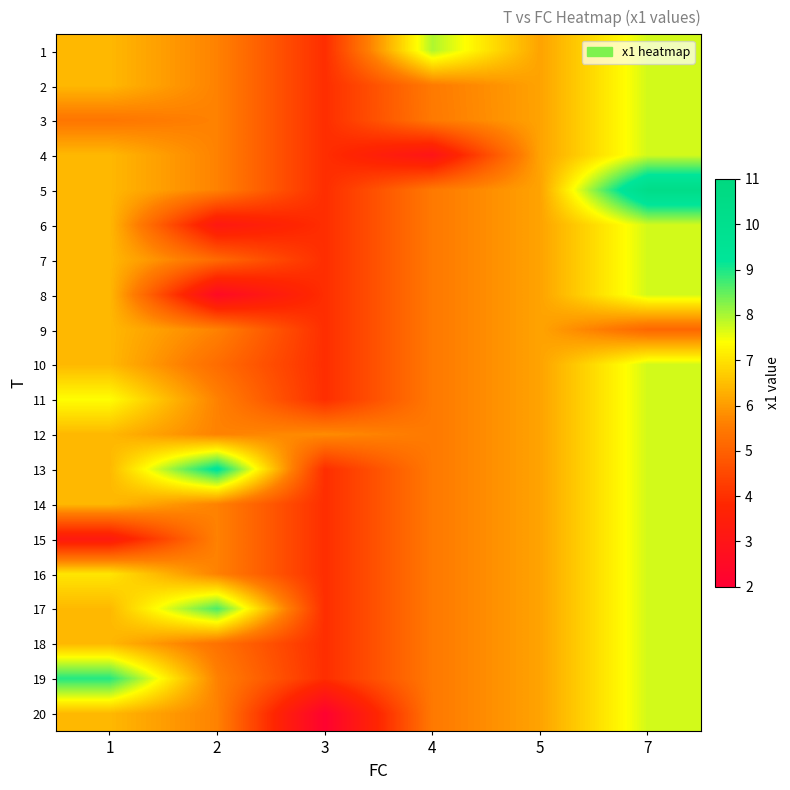

Reading left to right, transcribe all the data shown in this chart.

1: 1=6.4	2=5.6	3=4.0	4=8.0	5=6.1	7=7.7
2: 1=6.4	2=5.6	3=4.0	4=5.5	5=6.1	7=7.7
3: 1=5.4	2=5.6	3=4.0	4=5.5	5=6.1	7=7.7
4: 1=6.4	2=5.6	3=4.0	4=3.0	5=6.1	7=7.7
5: 1=6.4	2=5.6	3=4.0	4=5.5	5=6.1	7=10.3
6: 1=6.4	2=3.2	3=4.0	4=5.5	5=6.1	7=7.7
7: 1=6.4	2=5.2	3=4.0	4=5.5	5=6.1	7=7.7
8: 1=6.4	2=2.5	3=4.0	4=5.5	5=6.1	7=7.7
9: 1=6.4	2=5.6	3=4.0	4=5.5	5=6.1	7=5.1
10: 1=6.4	2=5.2	3=4.0	4=5.5	5=6.1	7=7.7
11: 1=7.4	2=5.6	3=4.0	4=5.5	5=6.1	7=7.7
12: 1=6.4	2=5.6	3=5.8	4=5.5	5=6.1	7=7.7
13: 1=6.4	2=9.3	3=4.0	4=5.5	5=6.1	7=7.7
14: 1=6.4	2=5.6	3=4.0	4=5.5	5=6.1	7=7.7
15: 1=3.3	2=5.6	3=4.0	4=5.5	5=6.1	7=7.7
16: 1=7.0	2=5.6	3=4.0	4=5.5	5=6.1	7=7.7
17: 1=6.4	2=8.7	3=4.0	4=5.5	5=6.1	7=7.7
18: 1=6.4	2=5.3	3=4.0	4=5.5	5=6.1	7=7.7
19: 1=8.9	2=5.6	3=4.0	4=5.5	5=6.1	7=7.7
20: 1=6.4	2=5.6	3=2.1	4=5.5	5=6.1	7=7.7